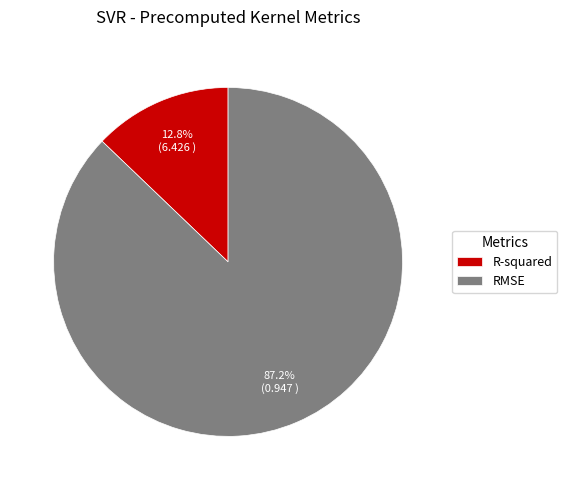

Is there a majority slice in this chart?

Yes